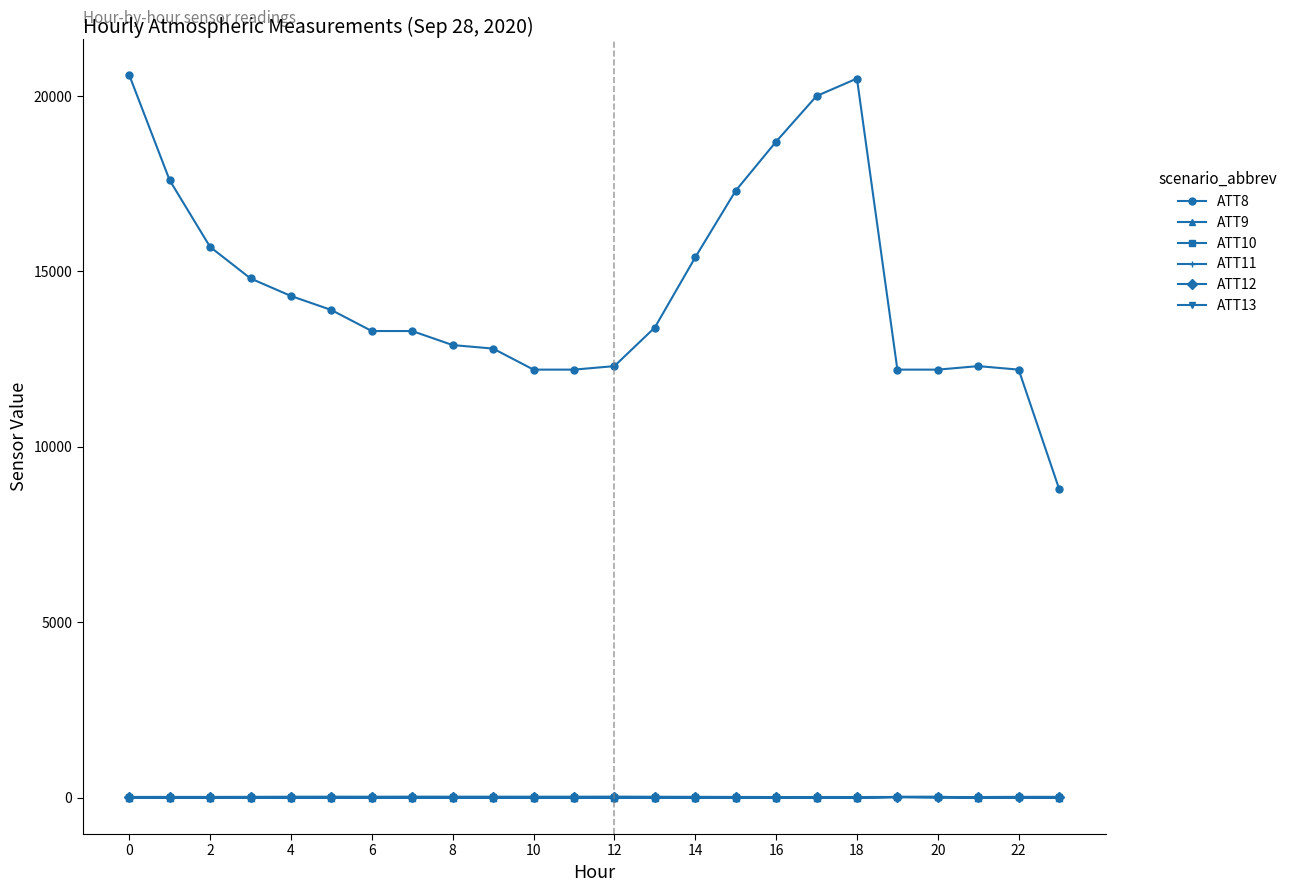

True or false: ATT11 has more than 0 points higher than both neighbors.

True